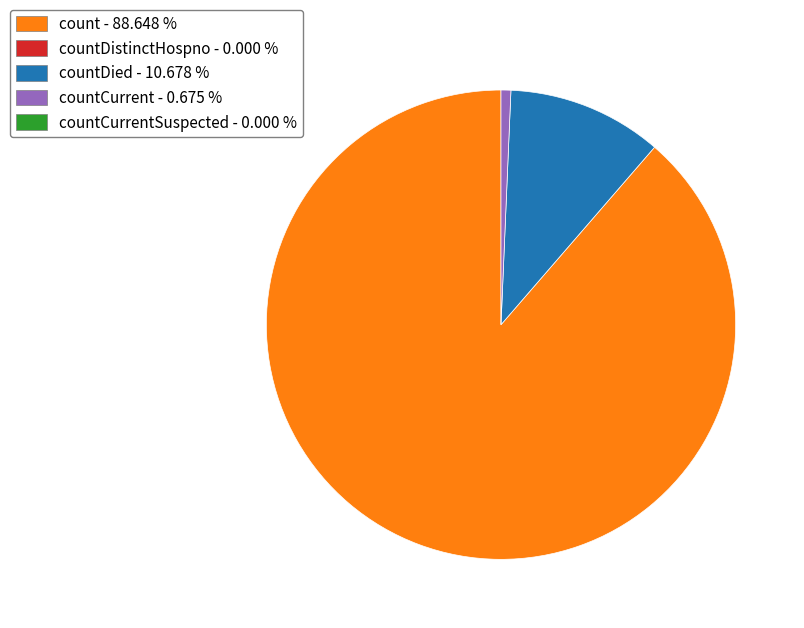

Is there any slice that represents more than half of the pie?

Yes